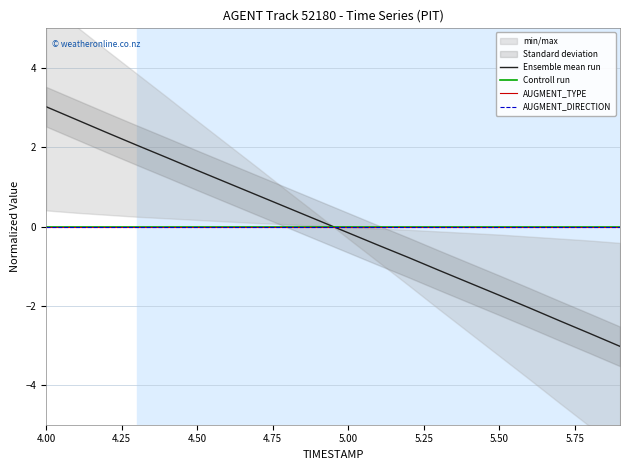

Rank the series by their maximum value, from highest to lowest.

Ensemble mean run, Controll run, AUGMENT_TYPE, AUGMENT_DIRECTION